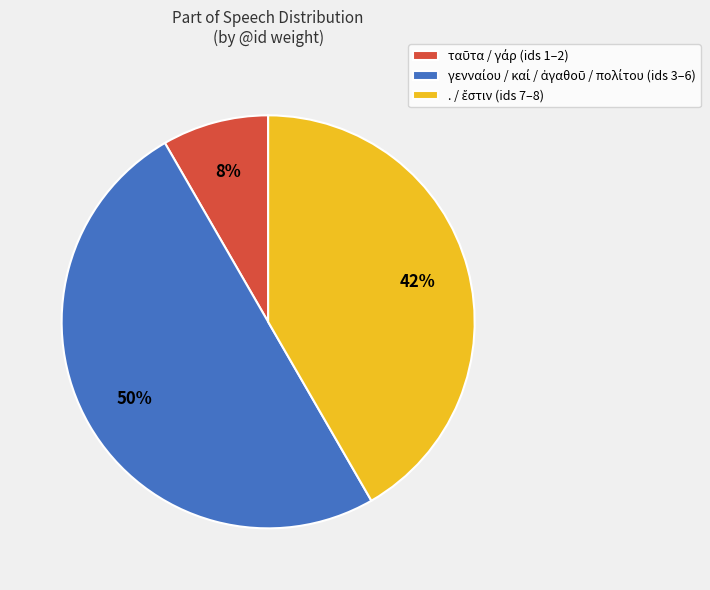

To the nearest percent, what is the average slice percentage?

33%